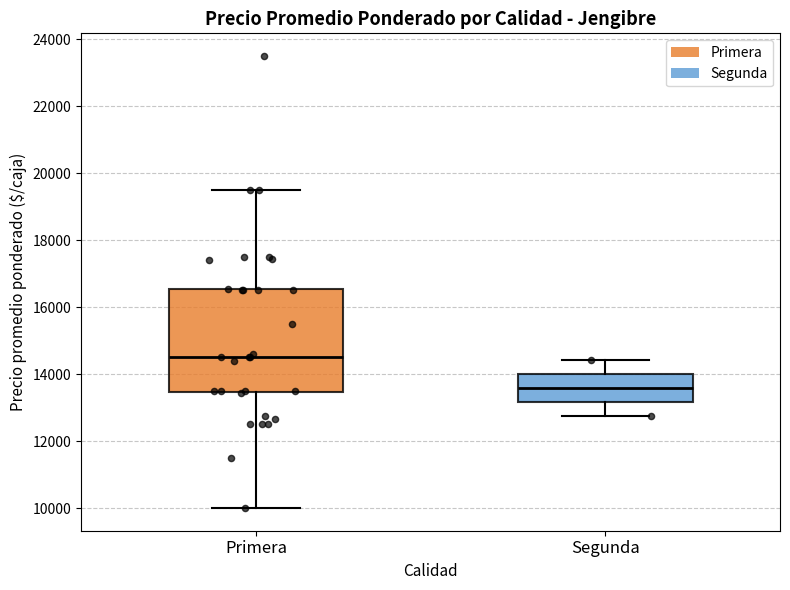

Which box's median line is the highest?

Primera